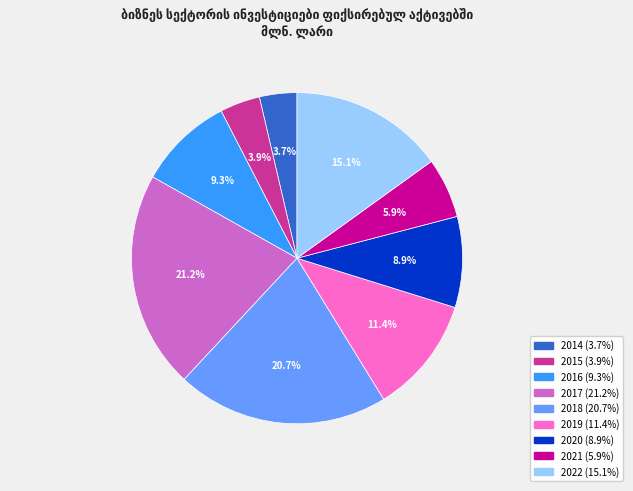

True or false: 2021 accounts for 6% of the total.

True